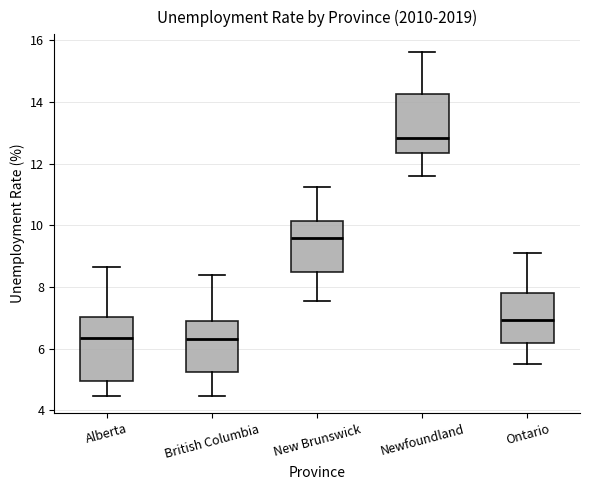

Where does the upper whisker of the box for New Brunswick end on the y-axis? The values are not printed on the chart, so give them approximately, as read against the axis.

11.2